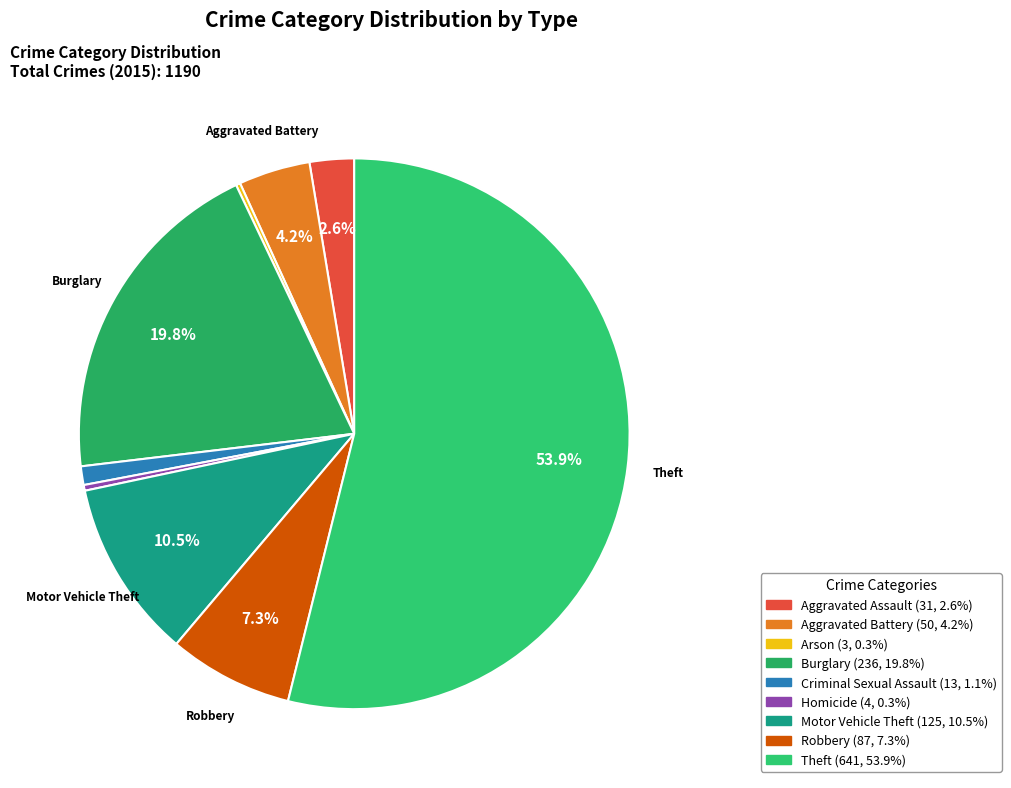

Which slice is the largest?

Theft